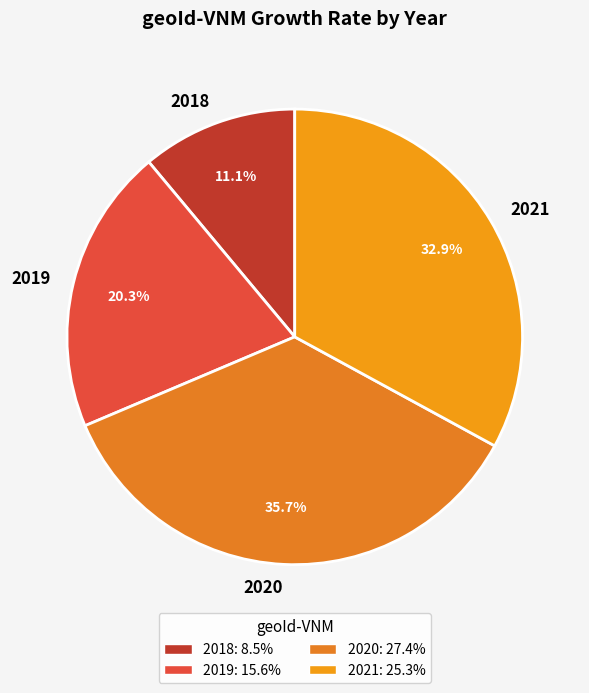

What is the largest slice in the pie chart?

2020